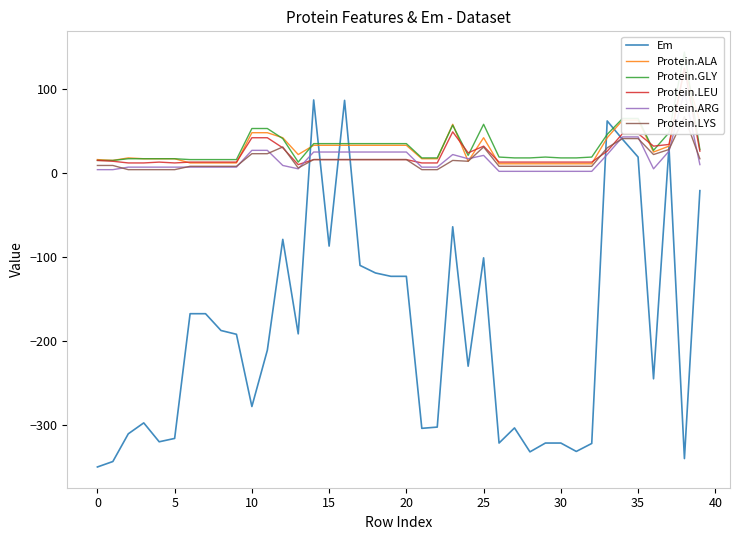

What is the difference between the Protein.ALA values at 28 and 18?

22.0